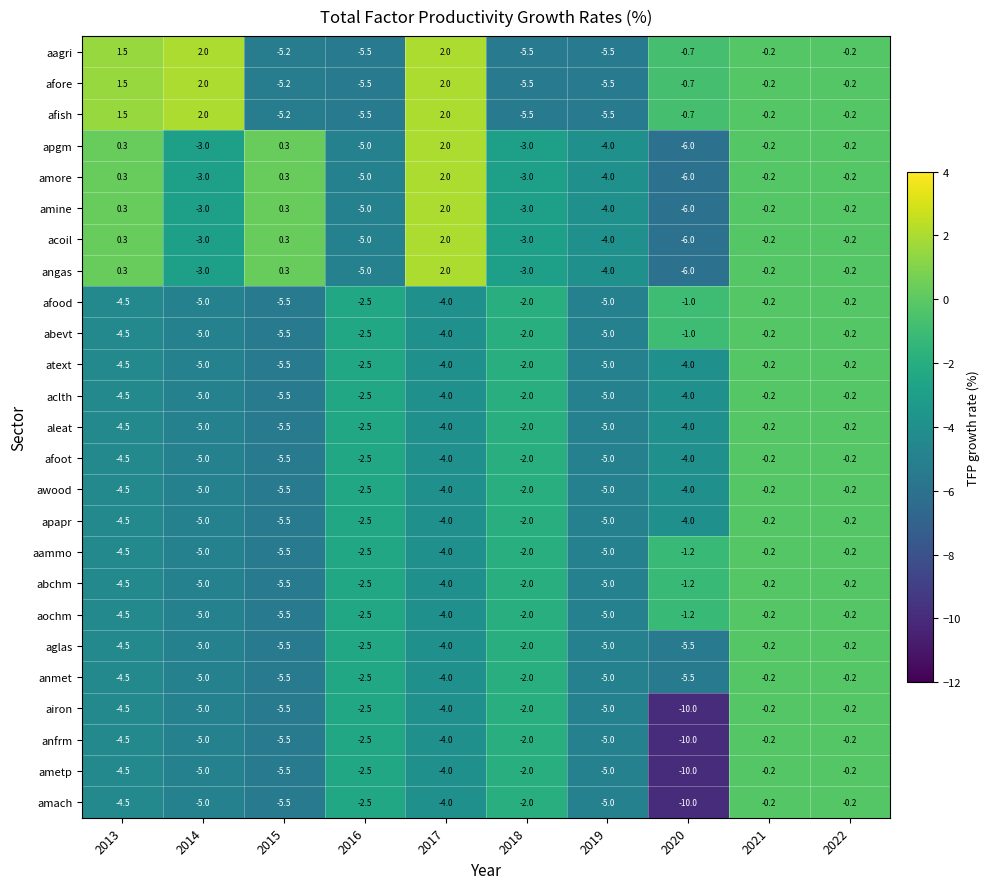

At which label does angas reach its minimum?

2020